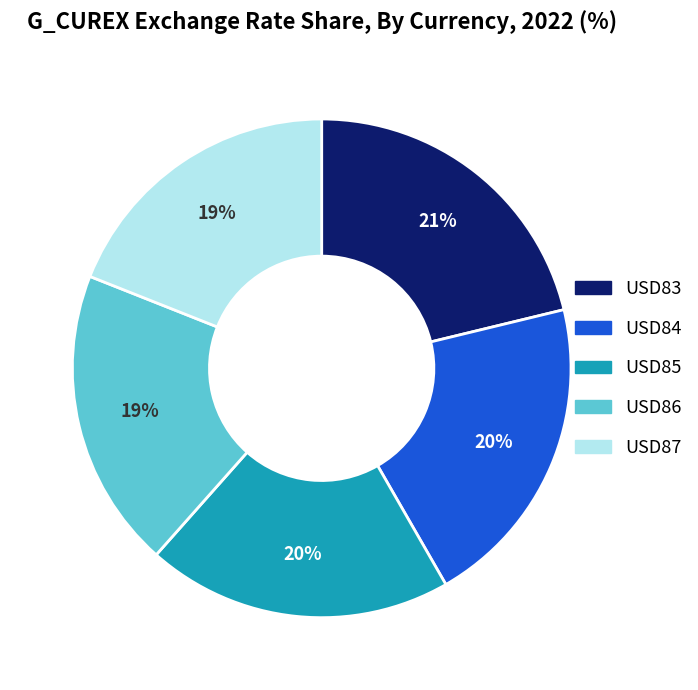

To the nearest percent, what is the difference between the largest and smallest slice percentages?

2%